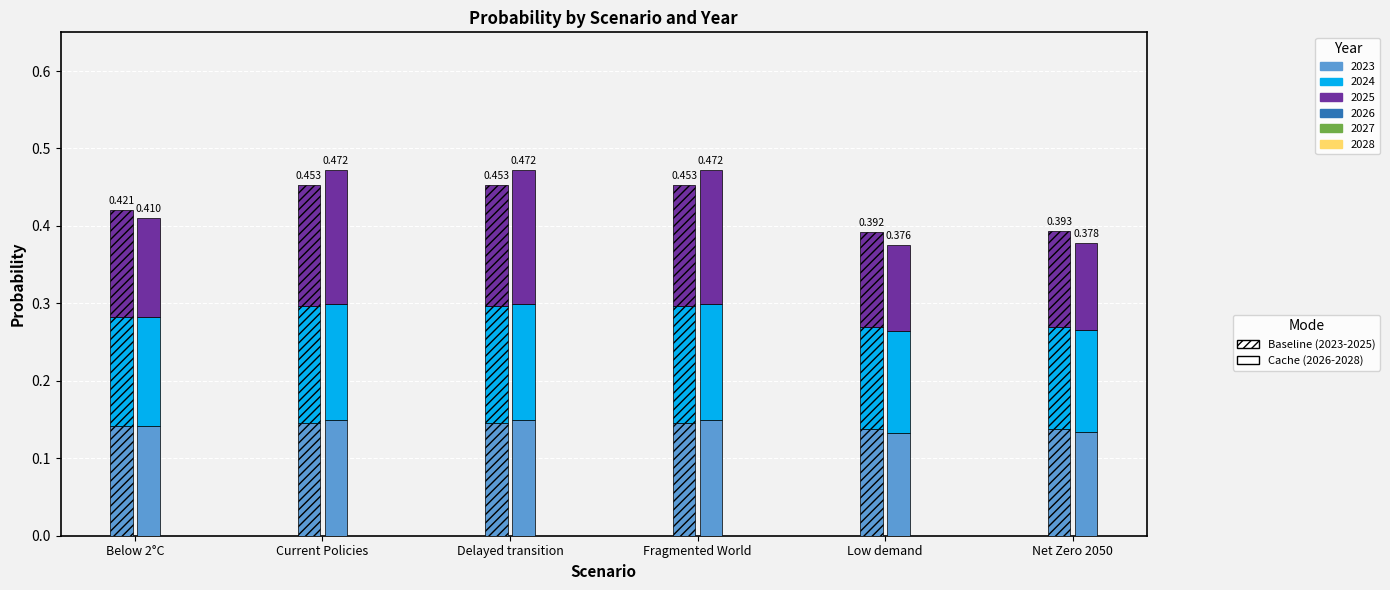

Which category has the highest value across all series?

Fragmented World